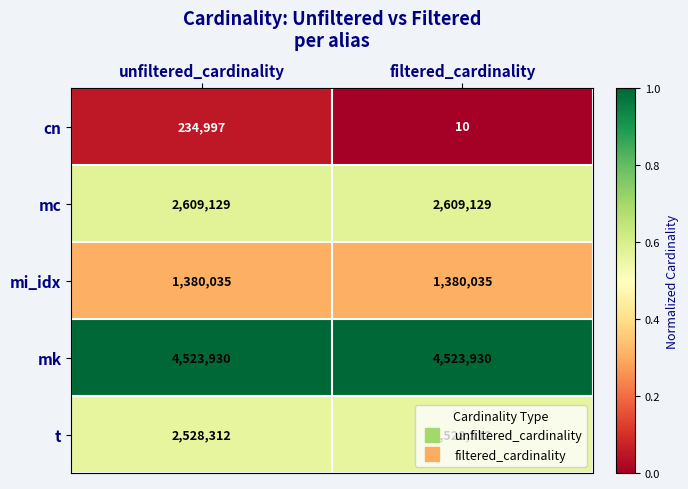

What is the greatest value displayed?

4523930